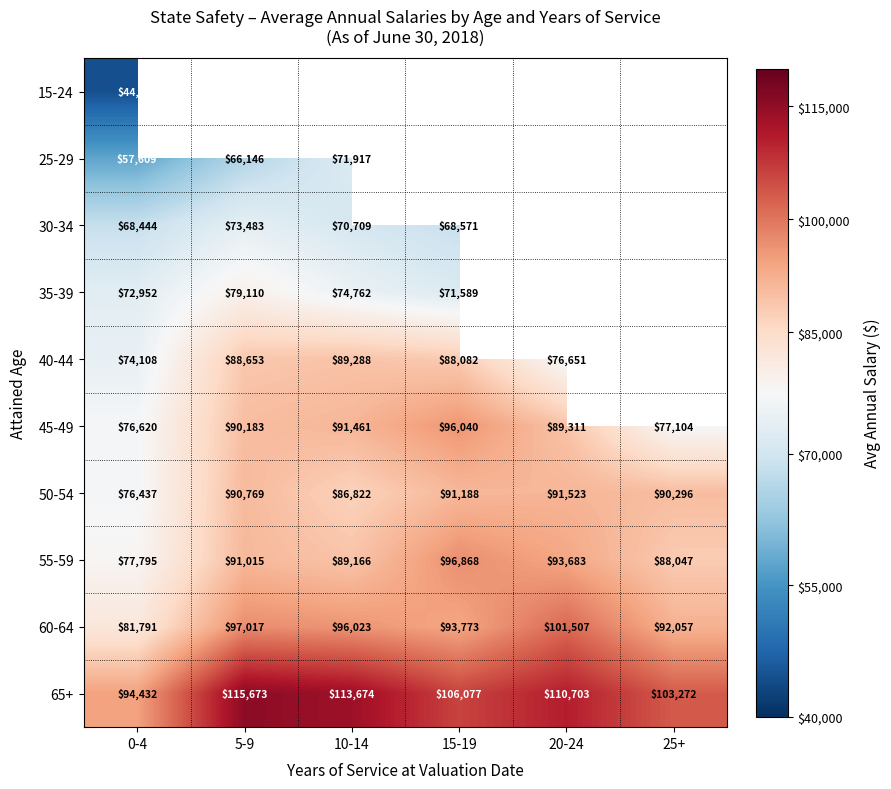

What is the difference between the maximum and minimum values in the 55-59 series?

19073